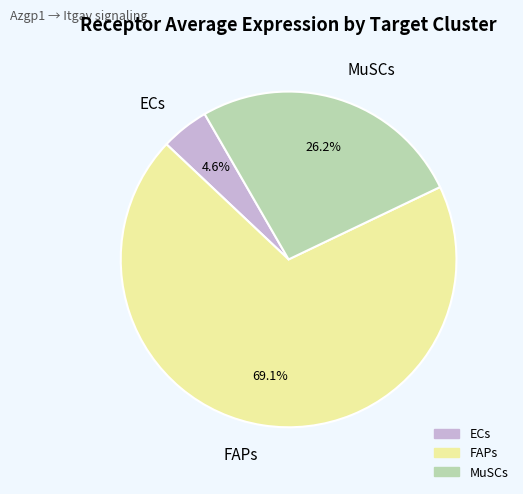

Rank the categories by value from lowest to highest.

ECs, MuSCs, FAPs